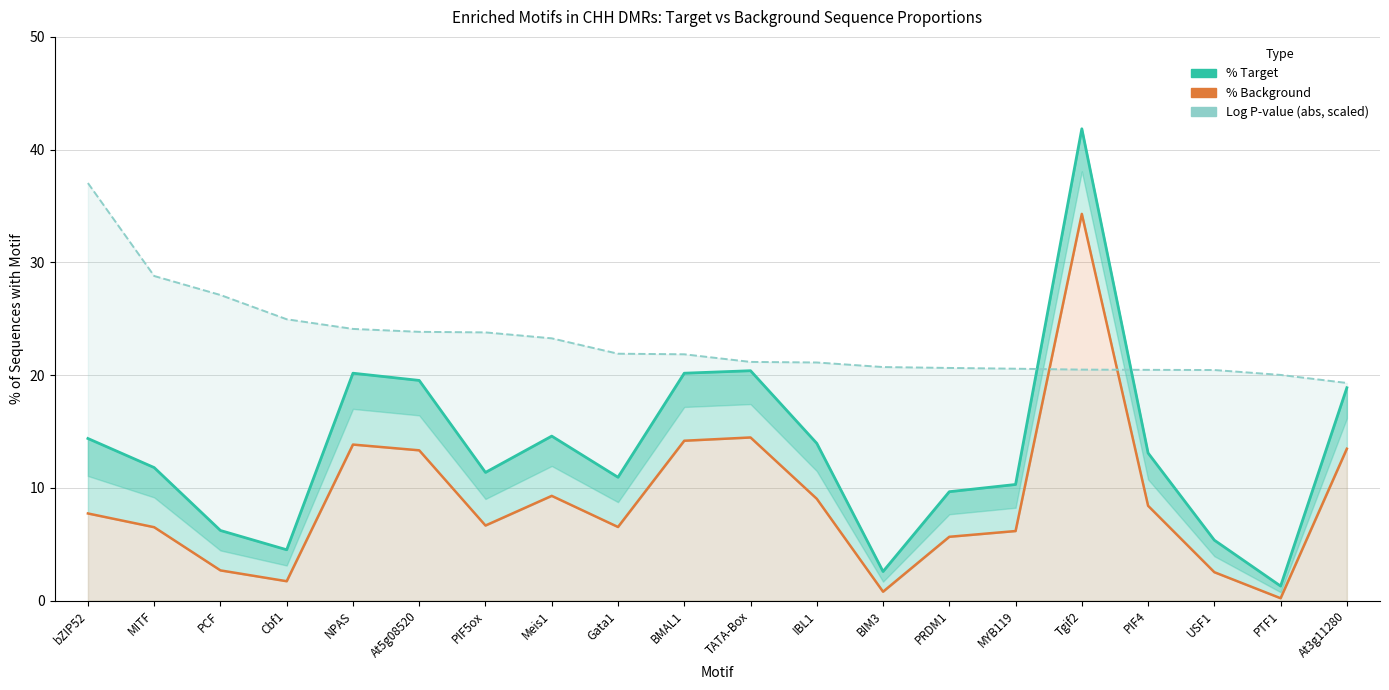

True or false: Log P-value (abs, scaled) has a value of 10.4 at PTF1.

False